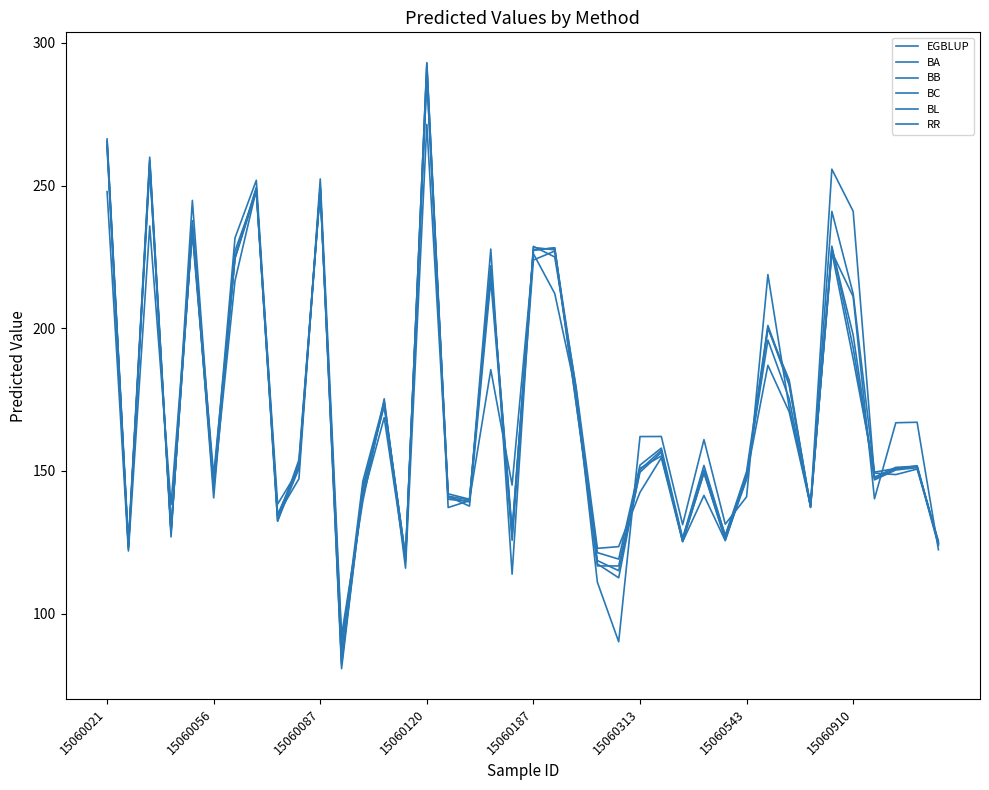

Is this an area chart (filled region under the line)?

No